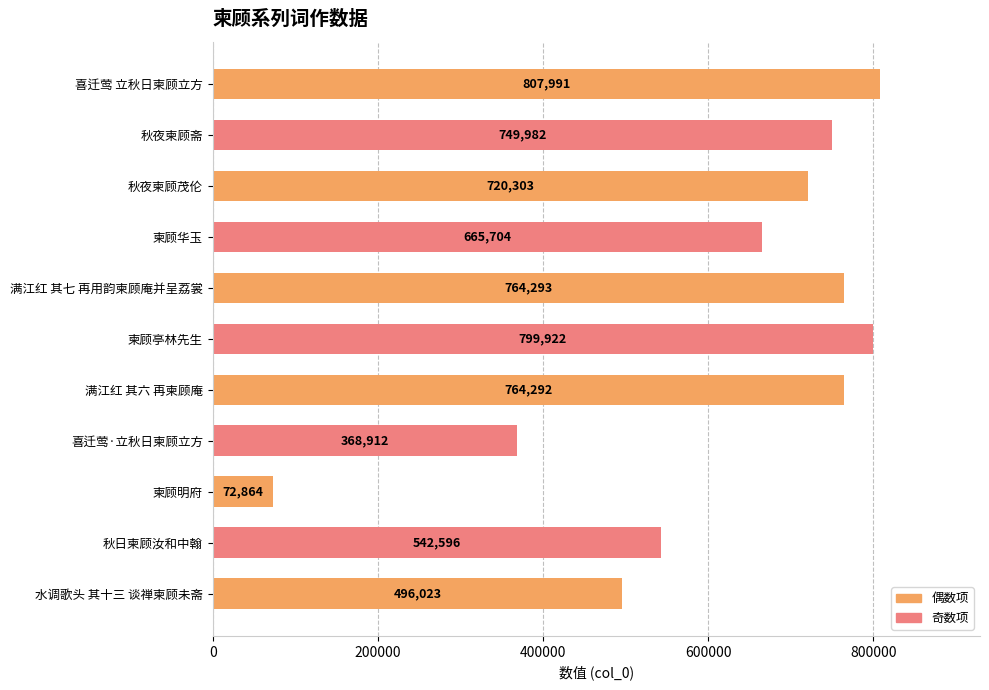

What is the difference between the second highest and minimum values?

727058